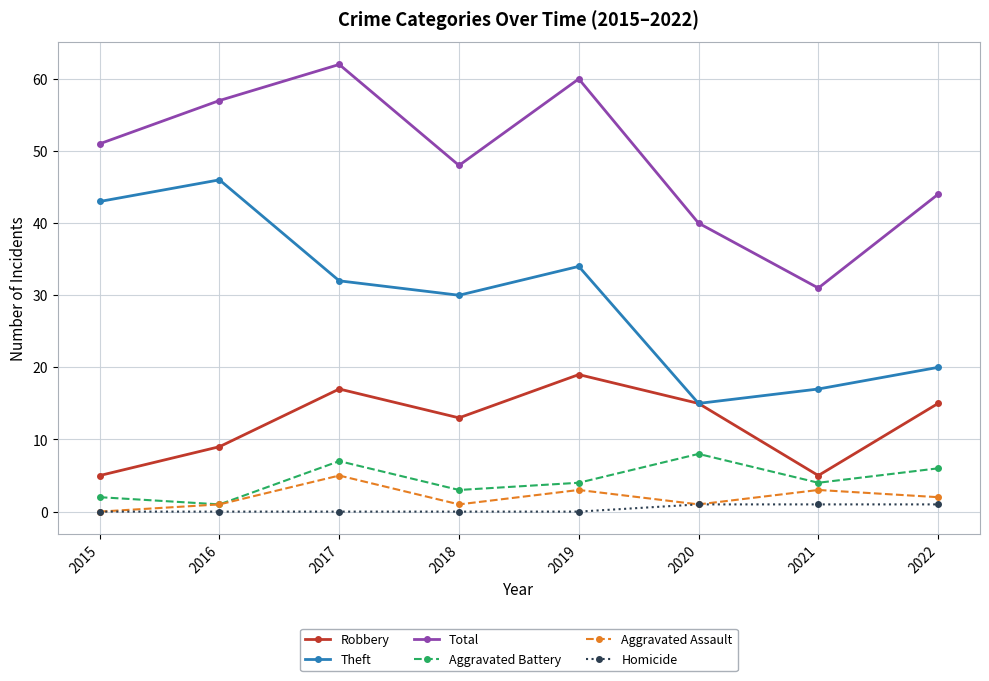

List the series in order of their peak value, lowest first.

Homicide, Aggravated Assault, Aggravated Battery, Robbery, Theft, Total